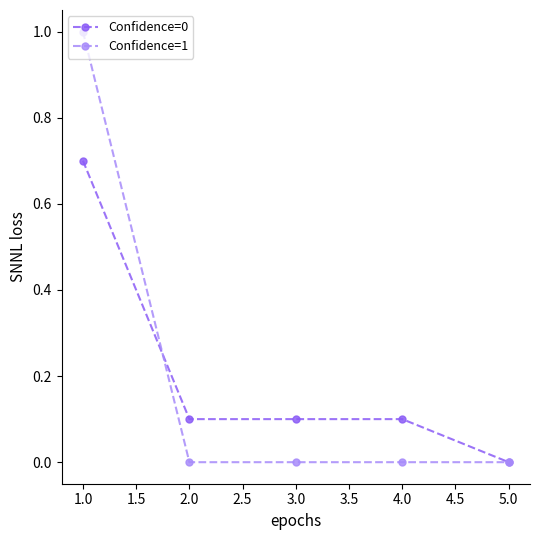

Between 1.0 and 2.0, which series saw the biggest shift?

Confidence=1